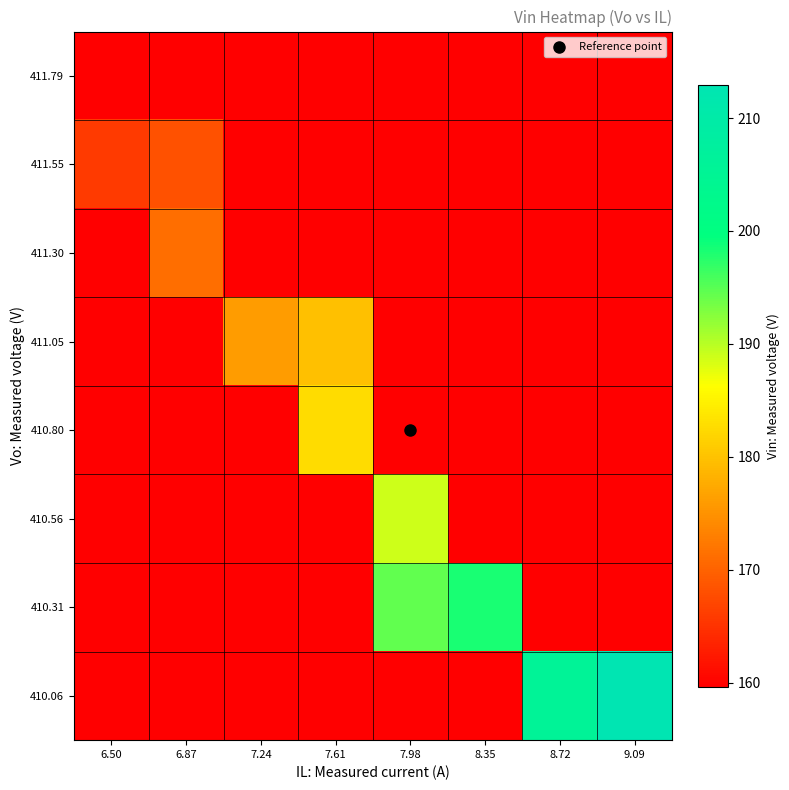

What is the minimum value shown in the chart?

159.7